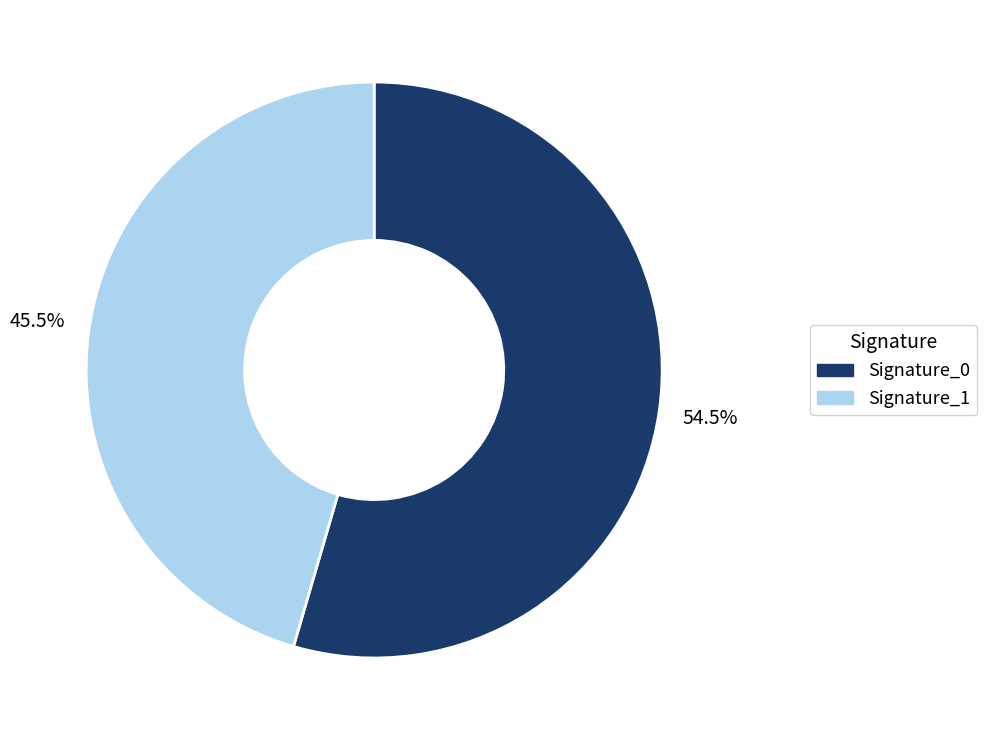

Is there a majority slice in this chart?

Yes